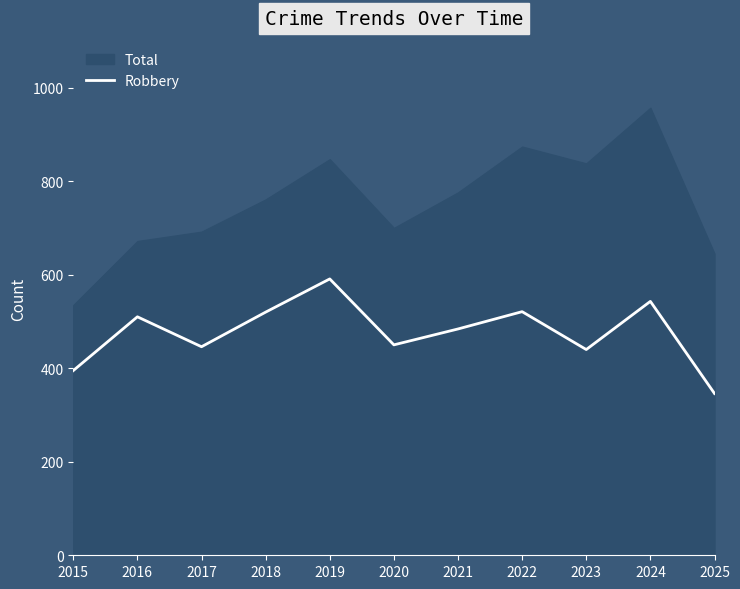

Where is the first local minimum?

2017